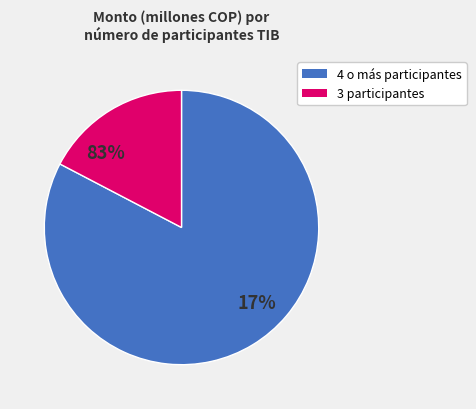

Approximately how many times larger is the value at 3 compared to 4?

0.4